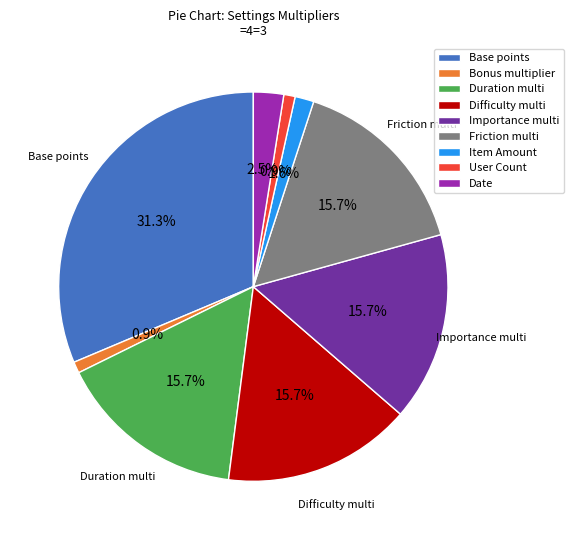

How much of the chart is everything except Bonus multiplier?

99.1%